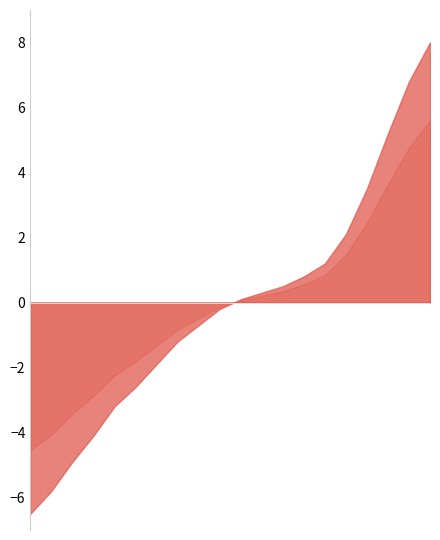

The cumulative_delta series shows 0.1 at 2016-11. True or false?

True